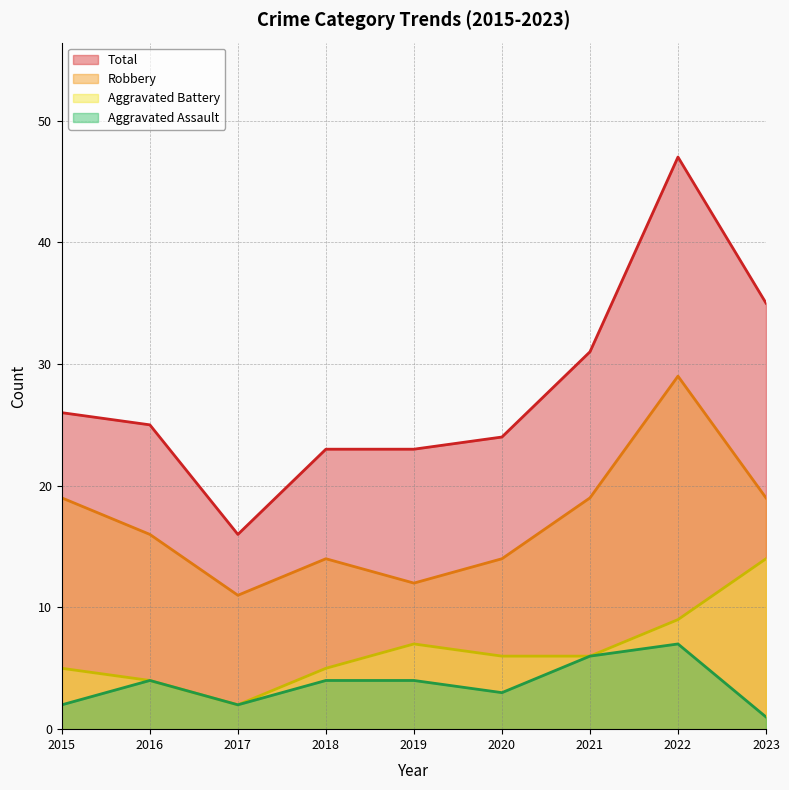

True or false: Aggravated Assault and Total intersect in this chart.

False